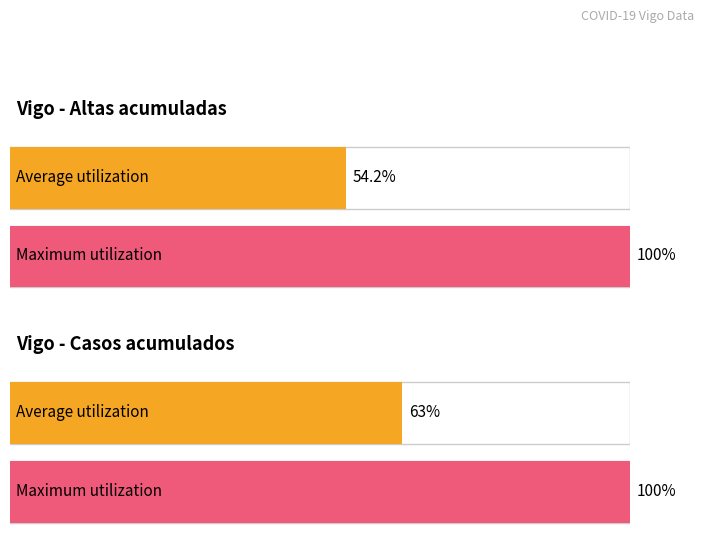

Are the bars grouped side by side (vs. stacked)?

Yes